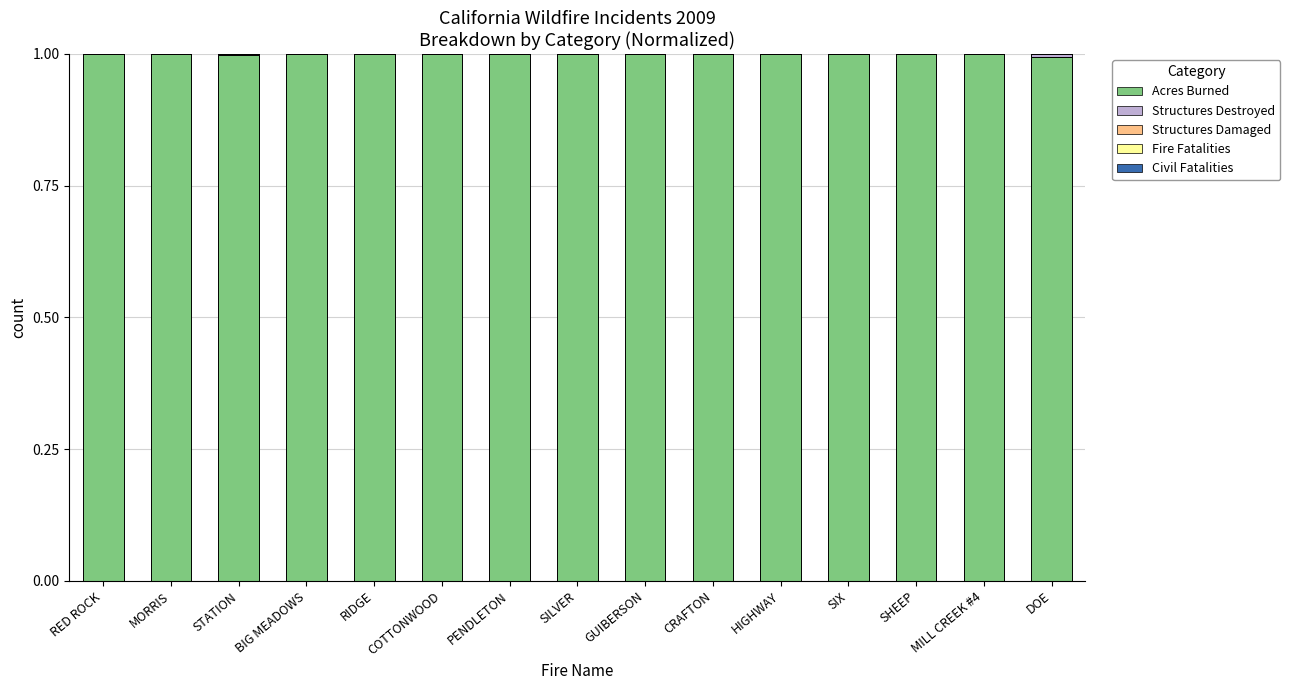

The Acres Burned series shows 0.4 at GUIBERSON. True or false?

False